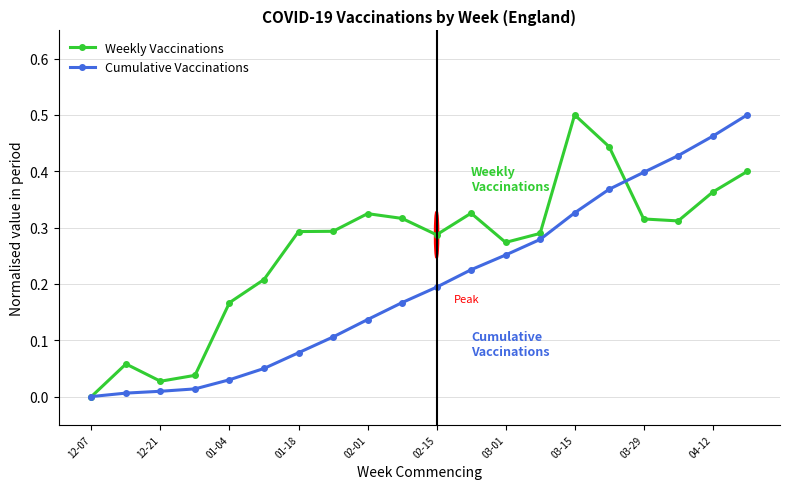

Rank the series by their average value, from highest to lowest.

Weekly Vaccinations, Cumulative Vaccinations